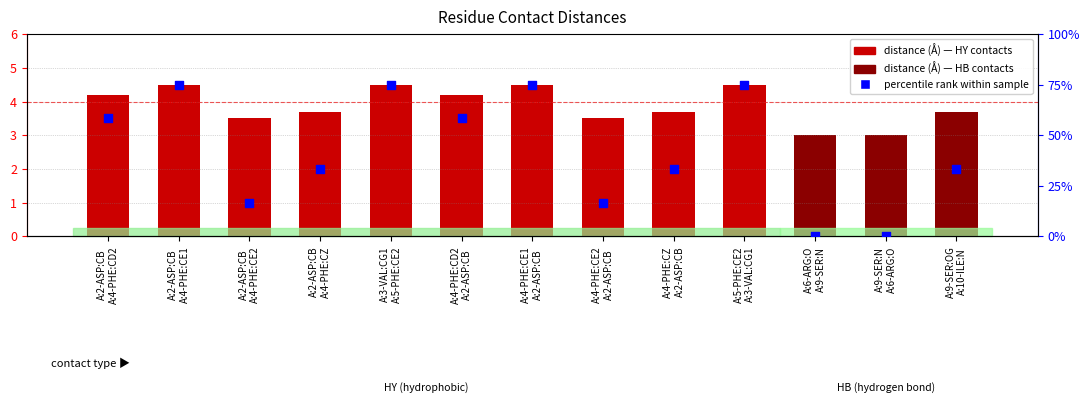

Which series reaches the maximum Y coordinate?

percentile rank within sample